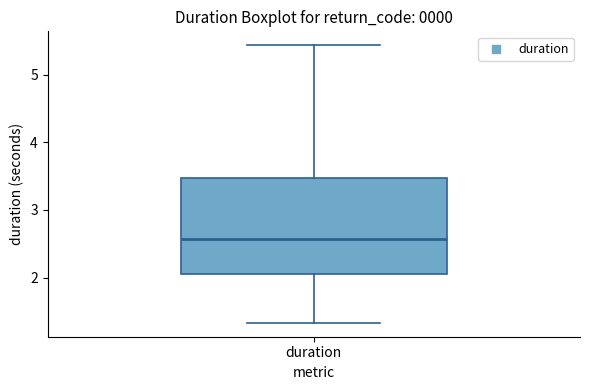

Where is the upper edge of the box for duration on the y-axis? The values are not printed on the chart, so give them approximately, as read against the axis.

3.5